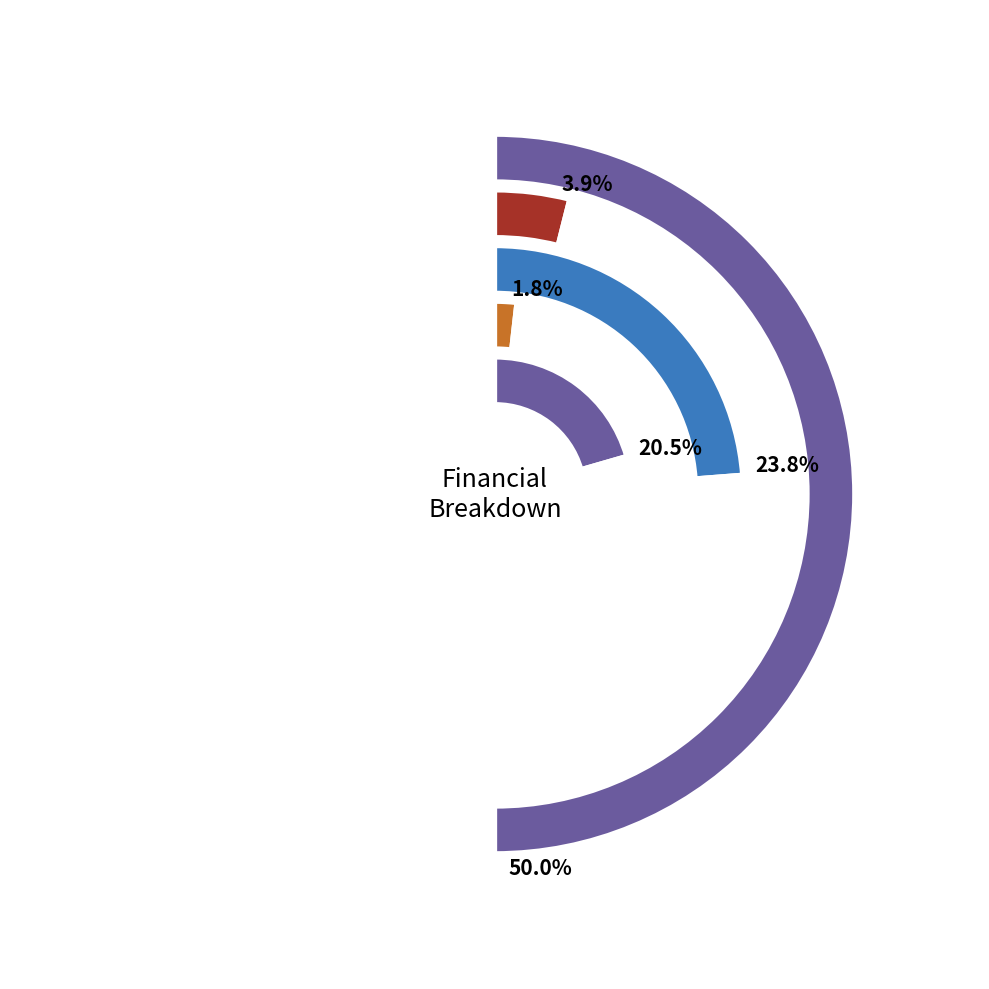

What is the change in value from Total Operation Fixed Costs to Total Profits?

+461666.8